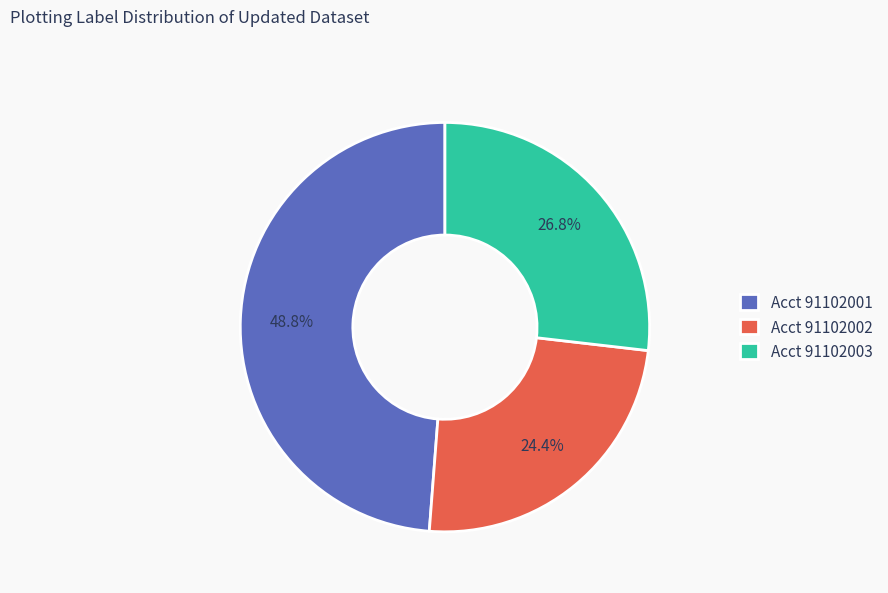

Combined, what portion of the pie is Acct 91102003 and Acct 91102001?

75.6%